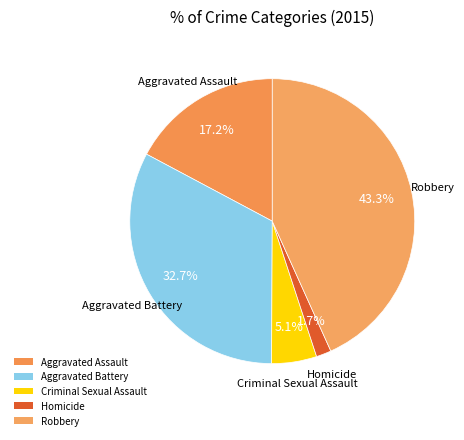

To the nearest percent, what percentage of the pie is Homicide?

2%